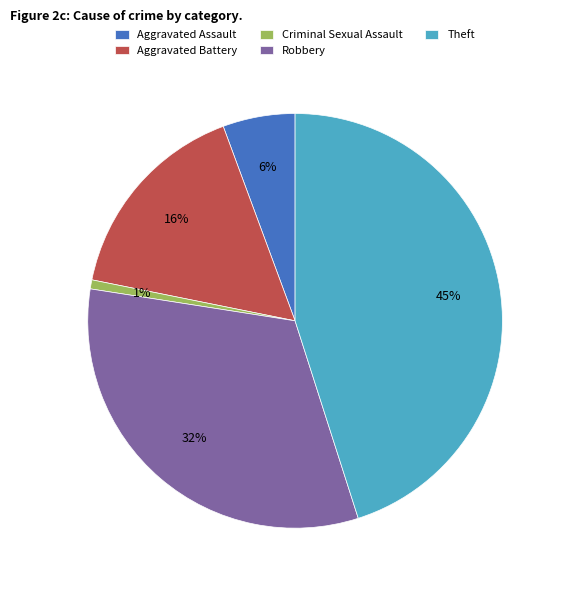

Which slice is the largest?

Theft